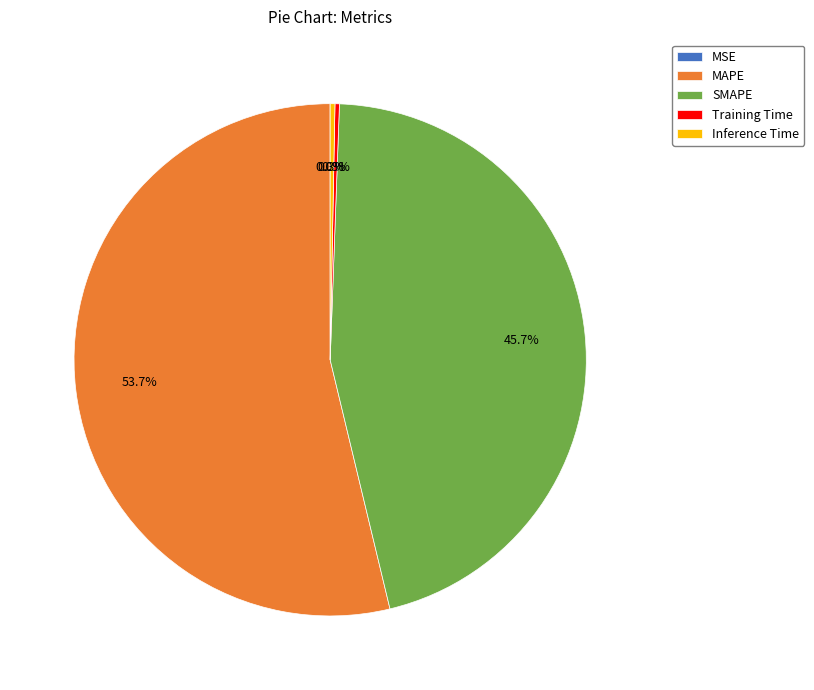

Does any single category account for the majority?

Yes